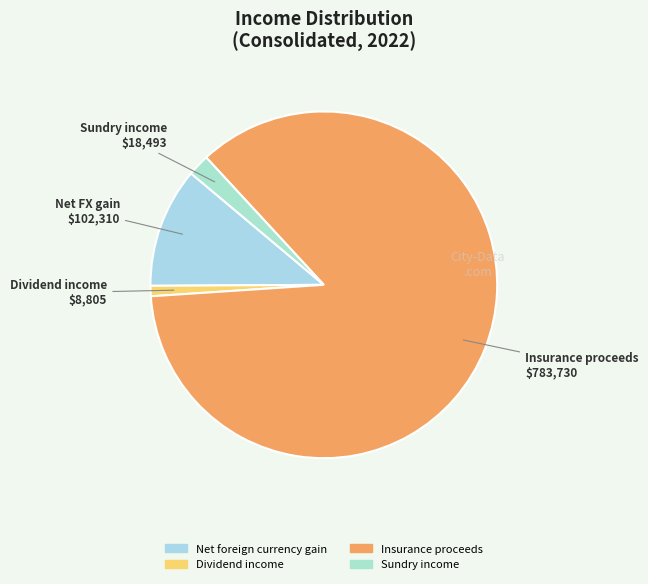

What percentage is the Insurance proceeds slice, to the nearest percent?

86%